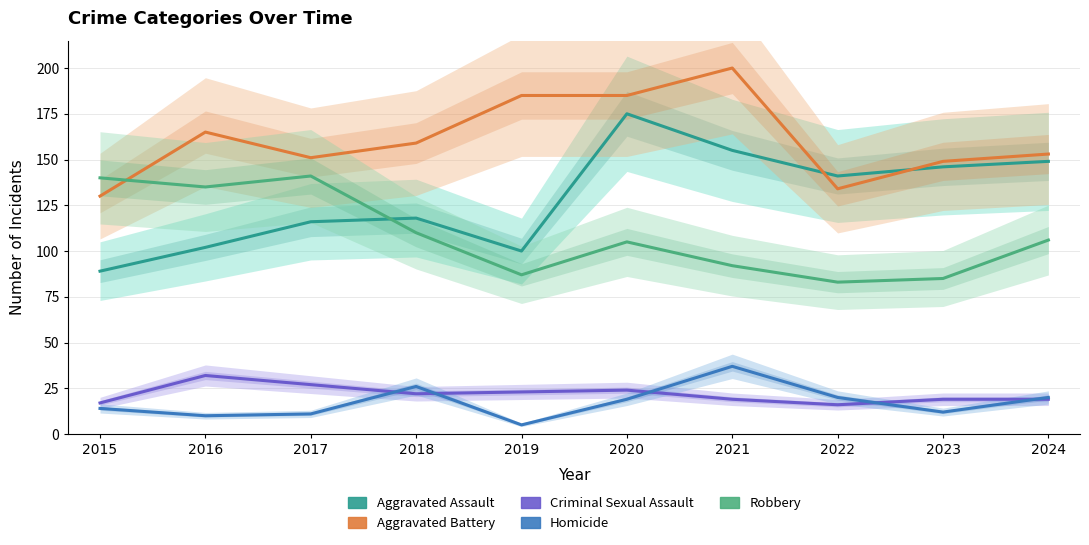

How many data points in Robbery are above 106?

4